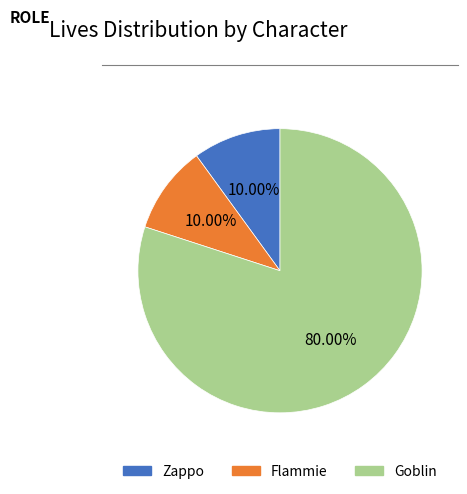

Which category has the biggest portion of the pie?

Goblin